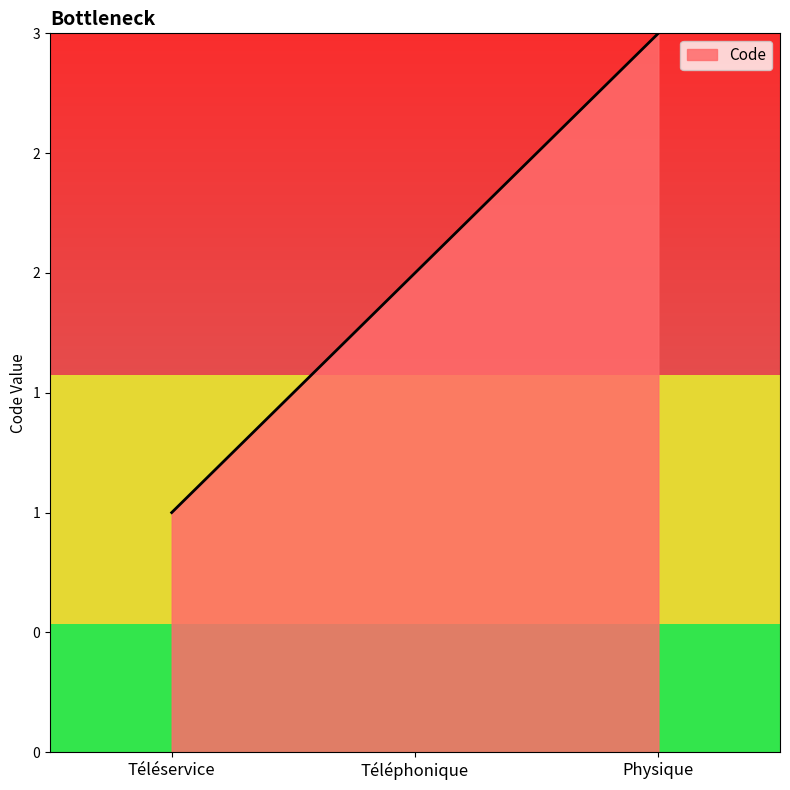

Reading right to left, transcribe all the data shown in this chart.

Physique=3	Téléphonique=2	Téléservice=1